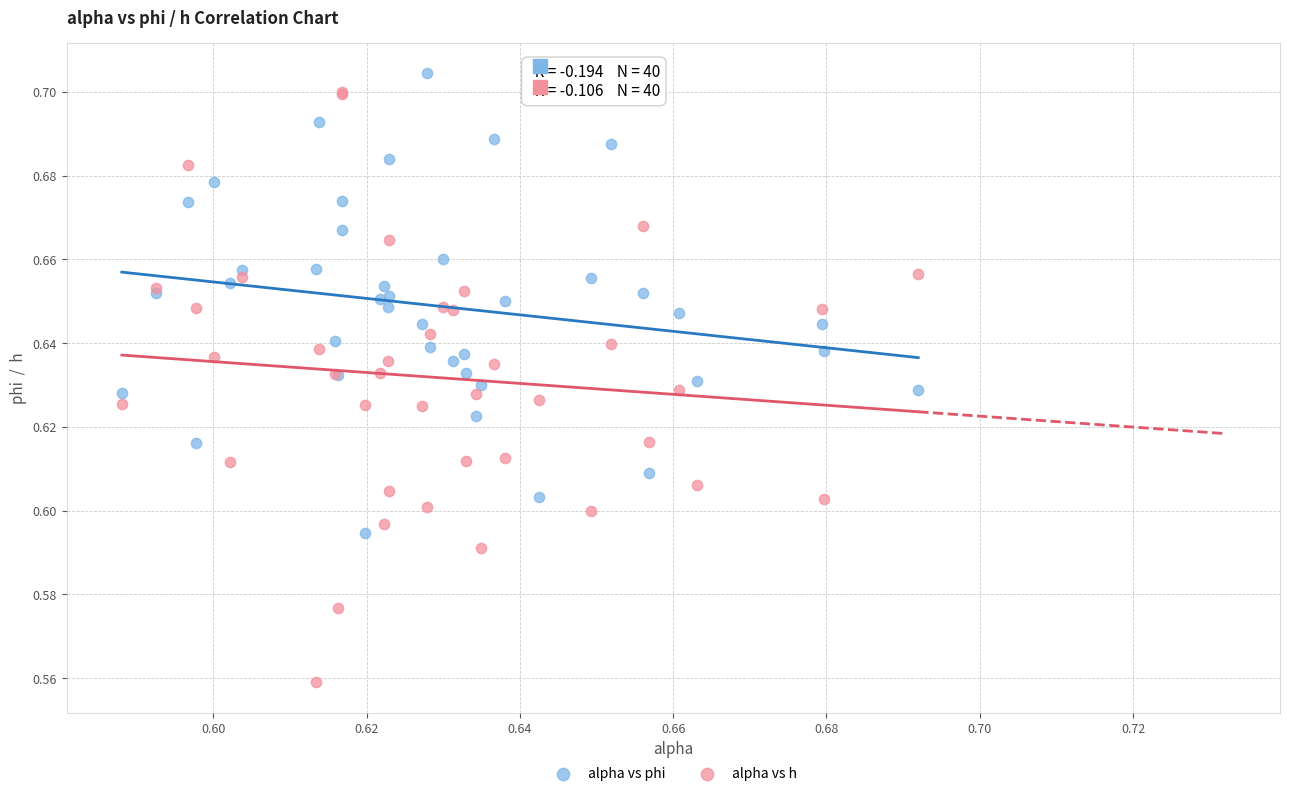

Which series reaches the minimum Y coordinate?

alpha vs h